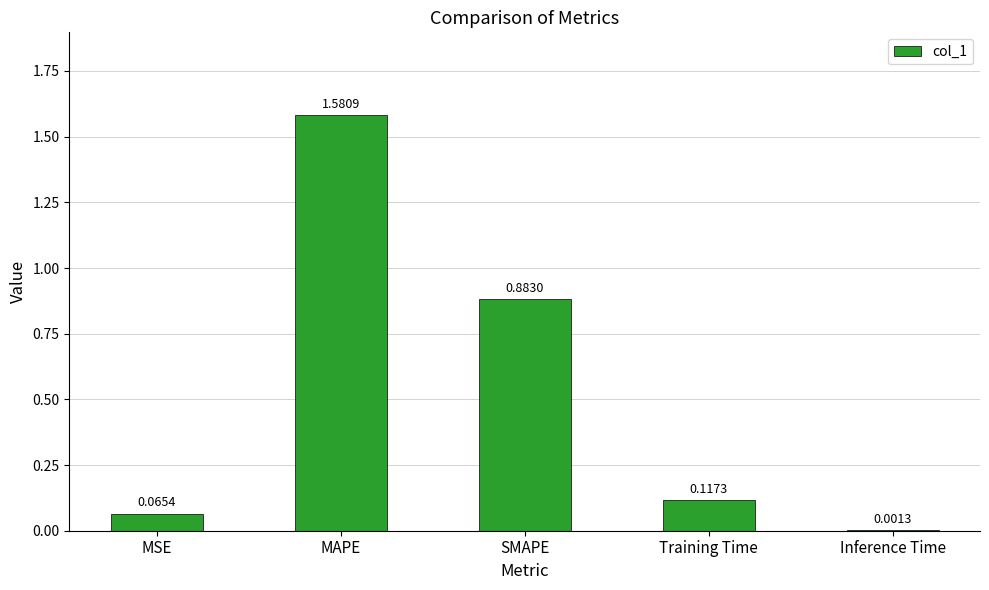

At which label is the value closest to 0?

Inference Time